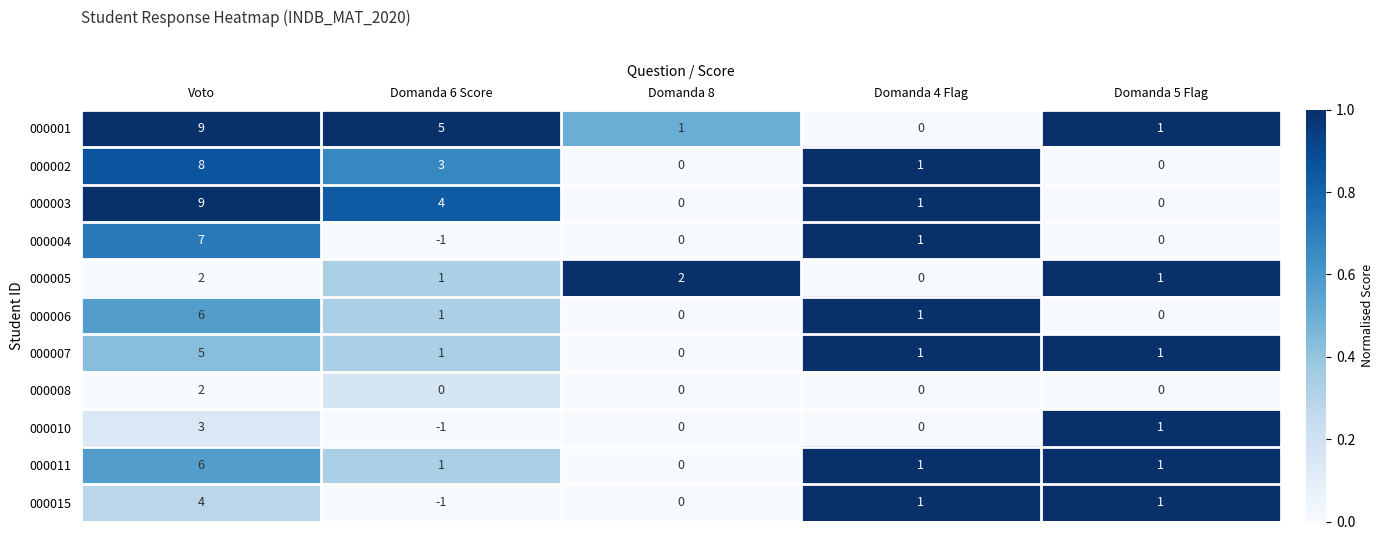

What is the difference between the maximum and minimum values in the 000004 series?

8